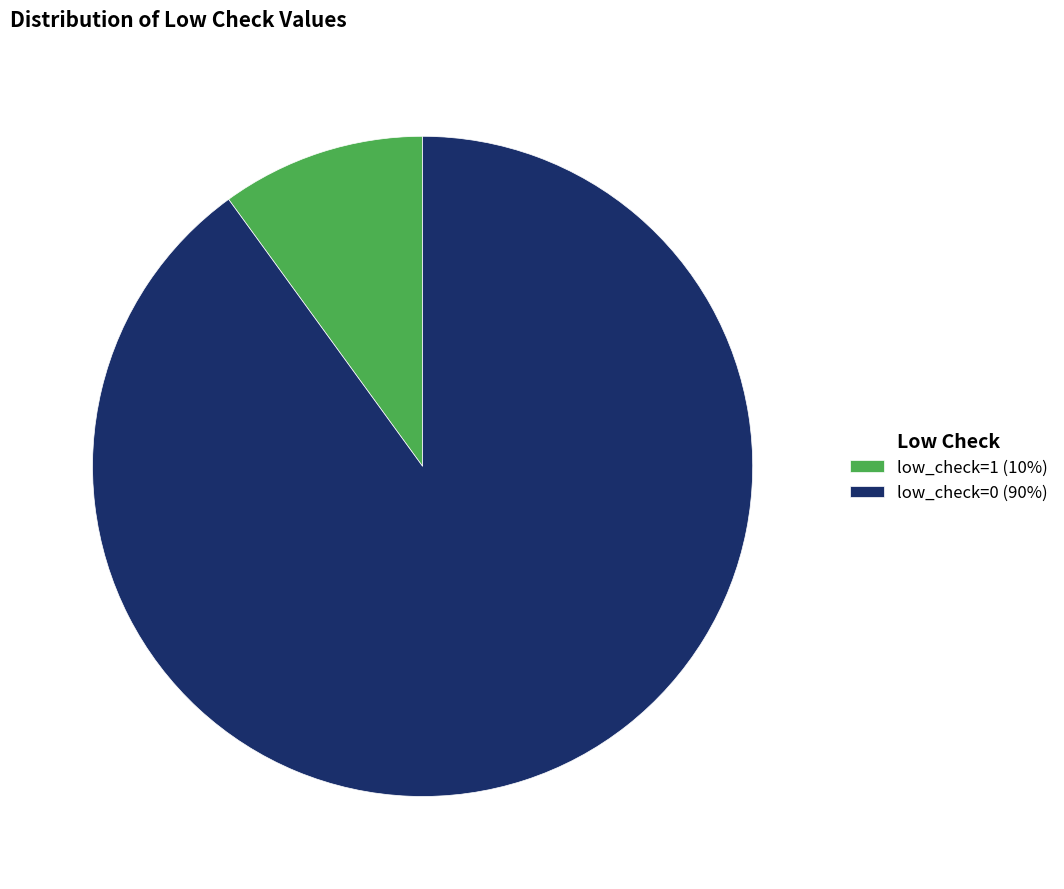

Is there any slice that represents more than half of the pie?

Yes